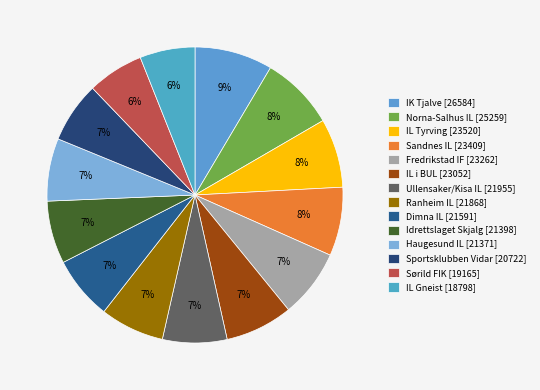

What is the total percentage of IL Gneist and Sørild FIK?

12.2%